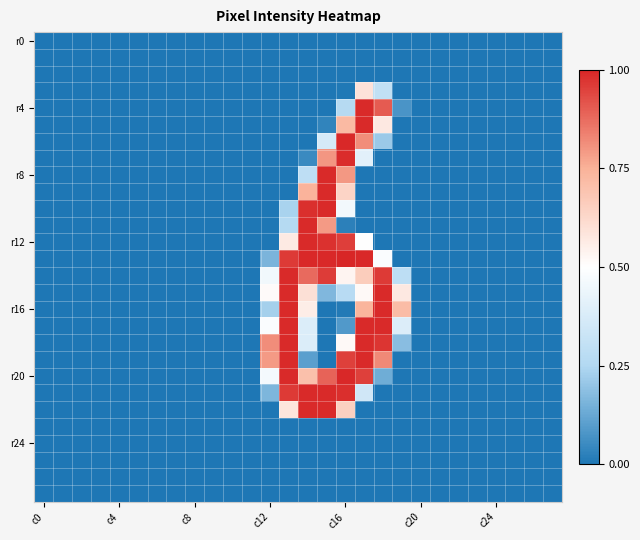

At which category does the chart reach its peak across all series?

c16